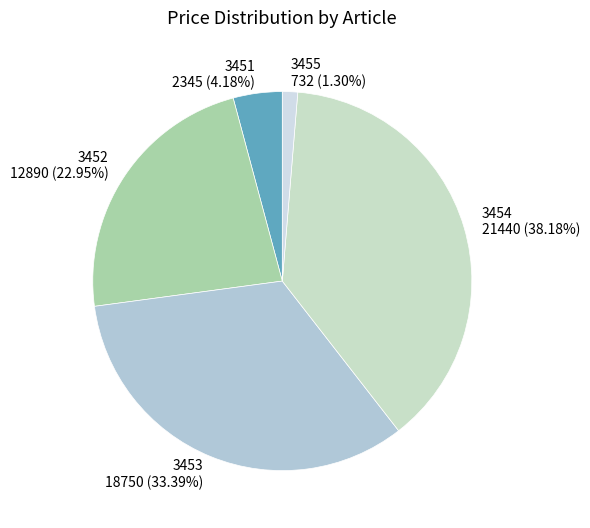

True or false: 3455 accounts for 8% of the total.

False